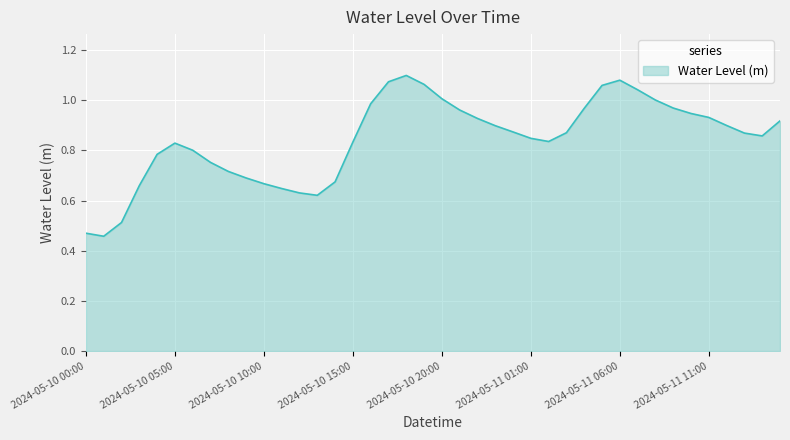

What is the minimum value shown in the chart?

0.5